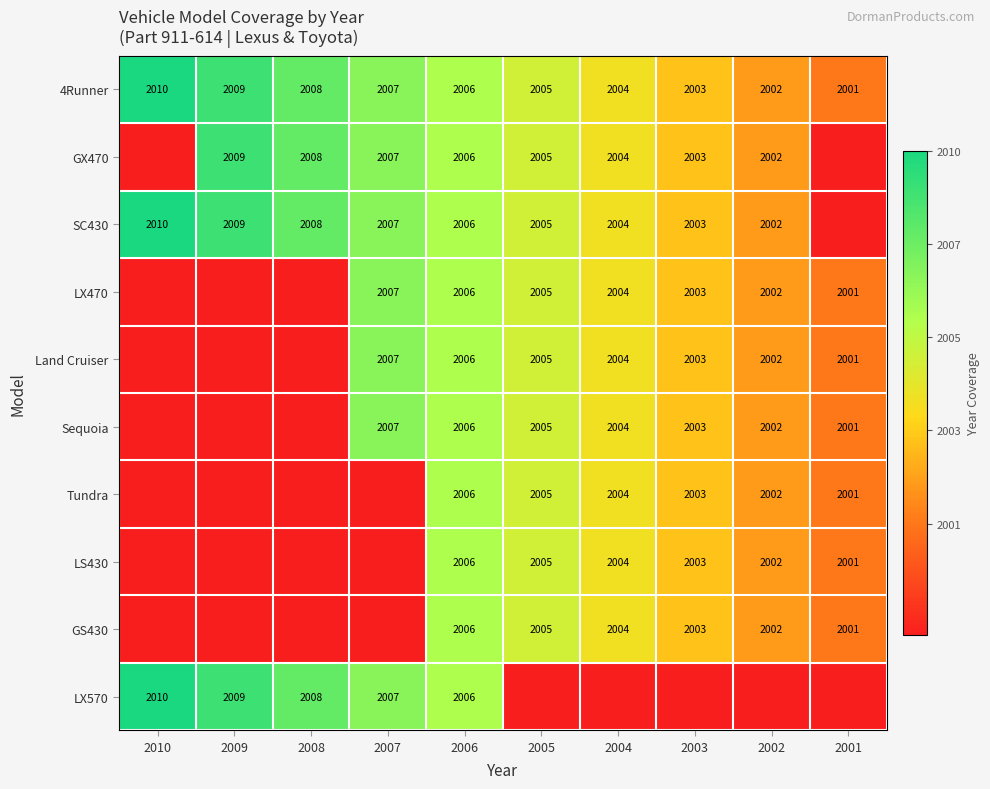

The value of Sequoia at 2005 is 3335.3. True or false?

False